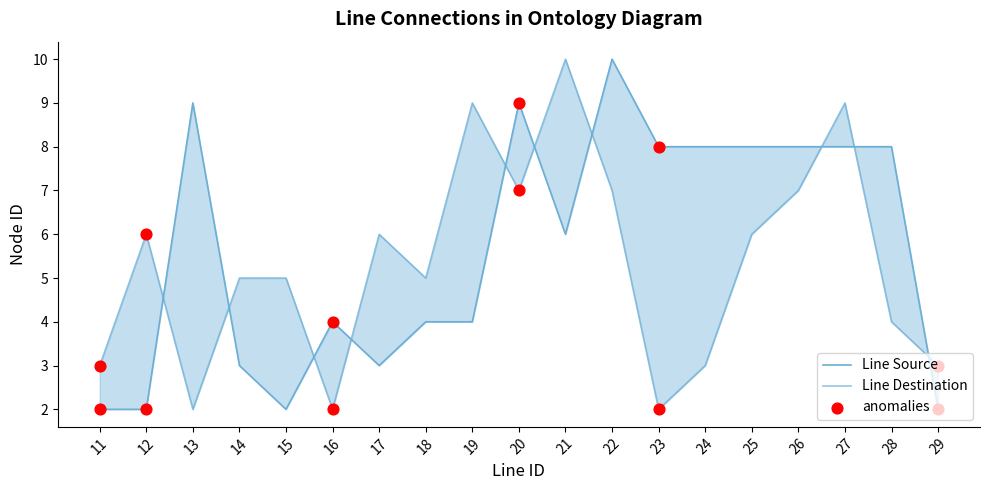

At which category is the sum across all series the highest?

22